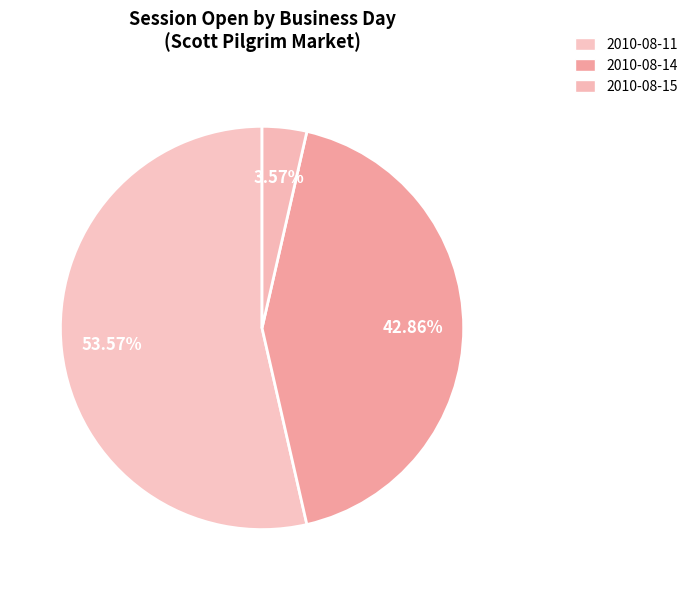

How many slices are in this pie chart?

3